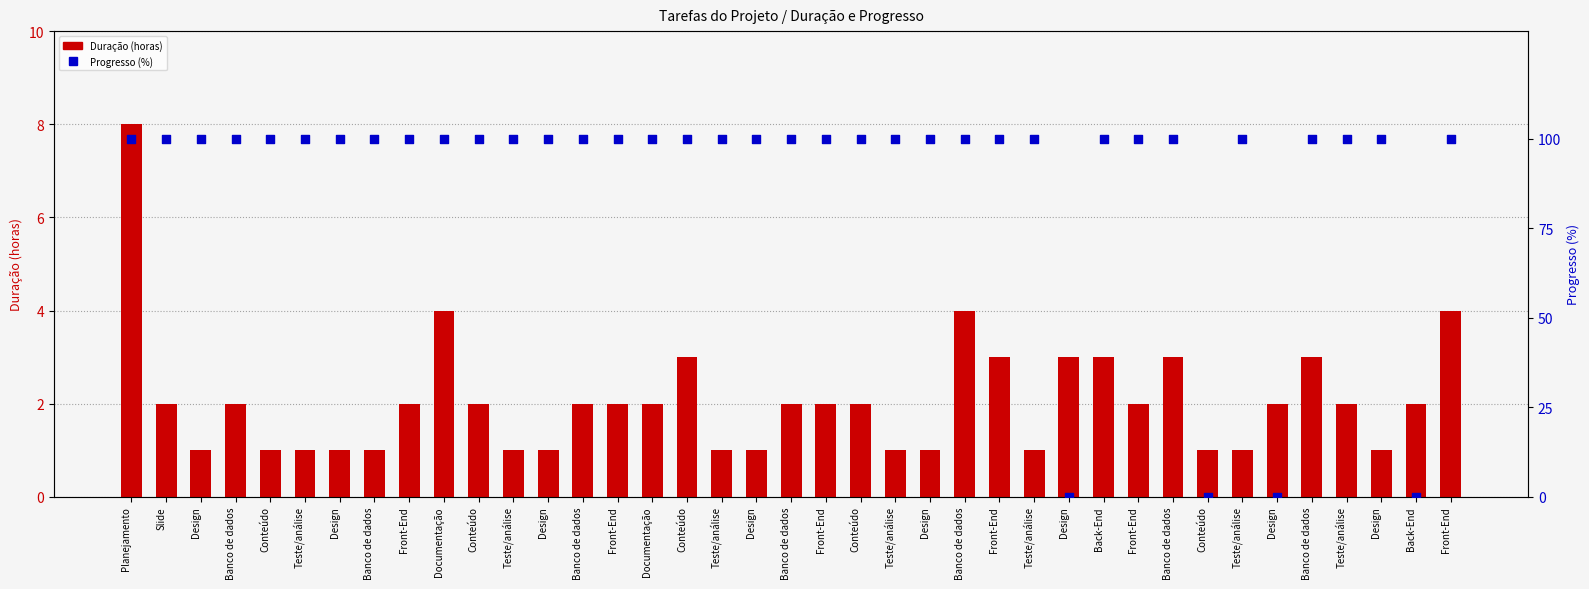

What is the total value across all series at Banco de dados?

102